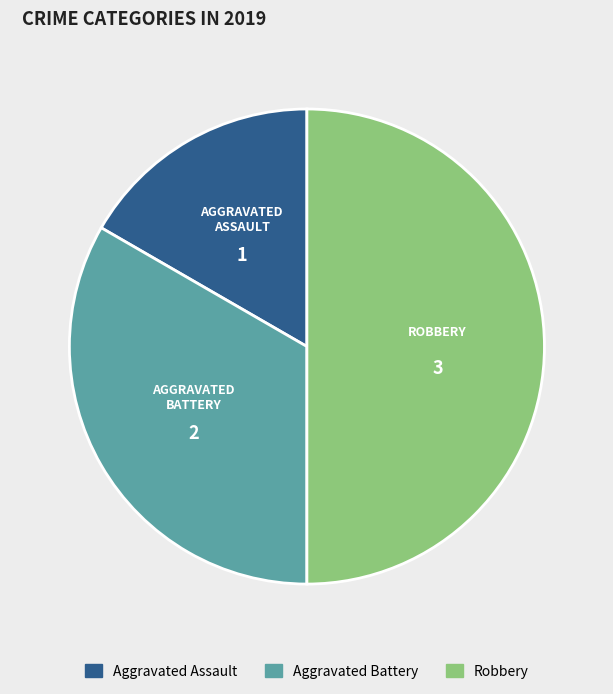

Is it true that Aggravated Assault is 6% of the pie?

False